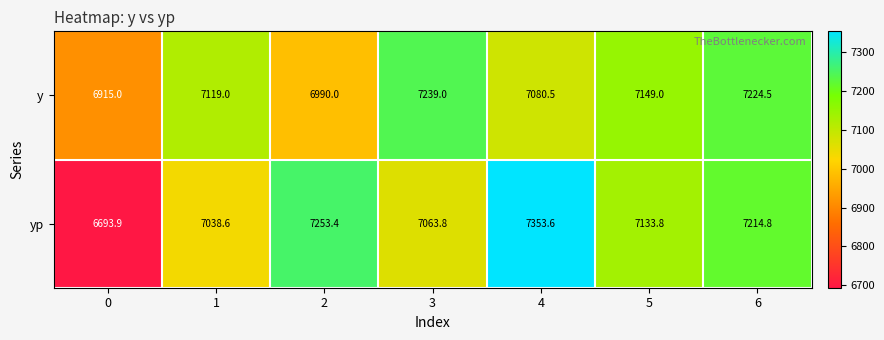

What is the difference between the second highest and minimum values in the y series?

309.5